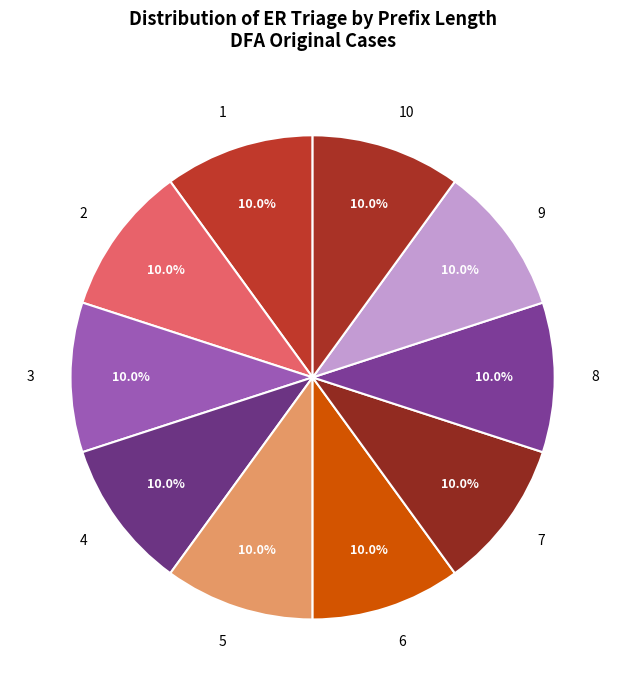

The 2 slice represents 22% of the pie. True or false?

False